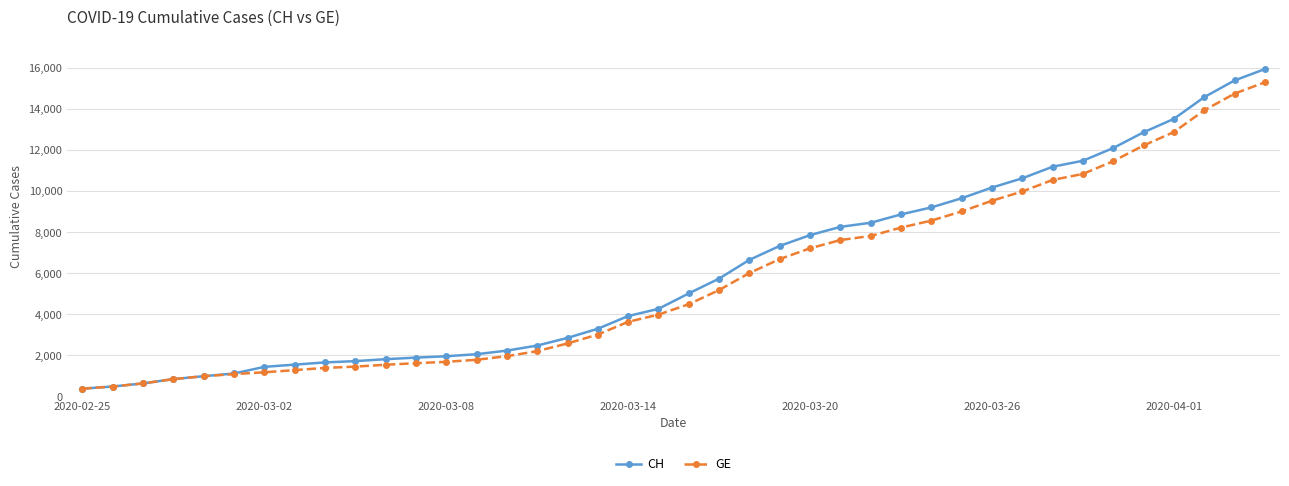

Which series has the widest spread of values?

CH